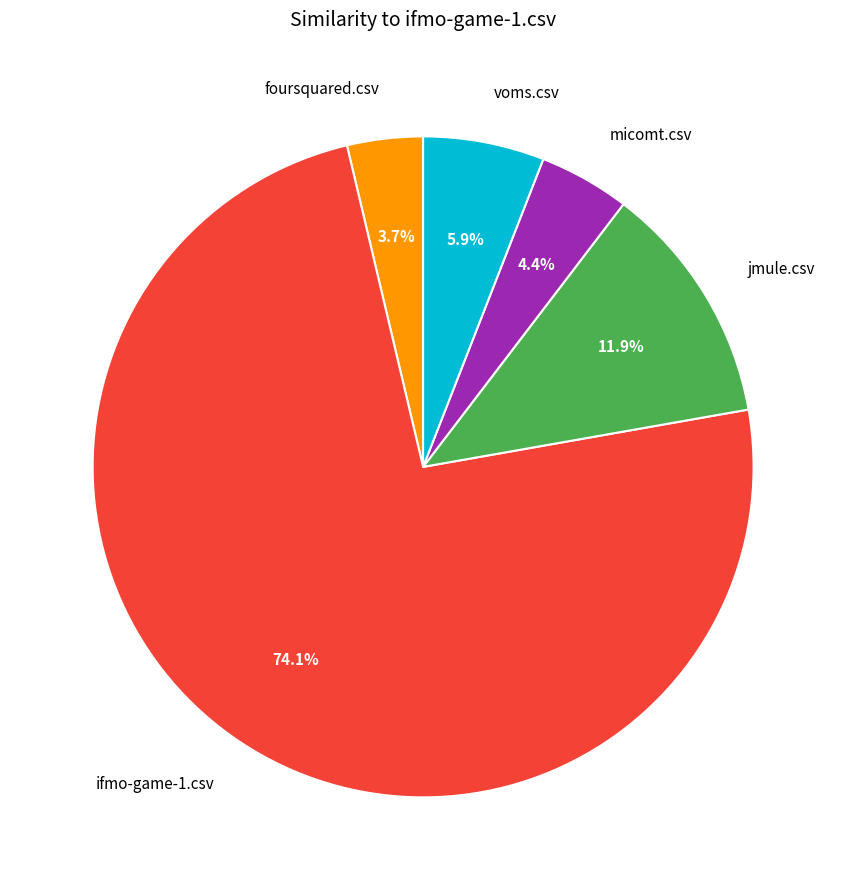

Rank the categories by value from highest to lowest.

ifmo-game-1.csv, jmule.csv, voms.csv, micomt.csv, foursquared.csv